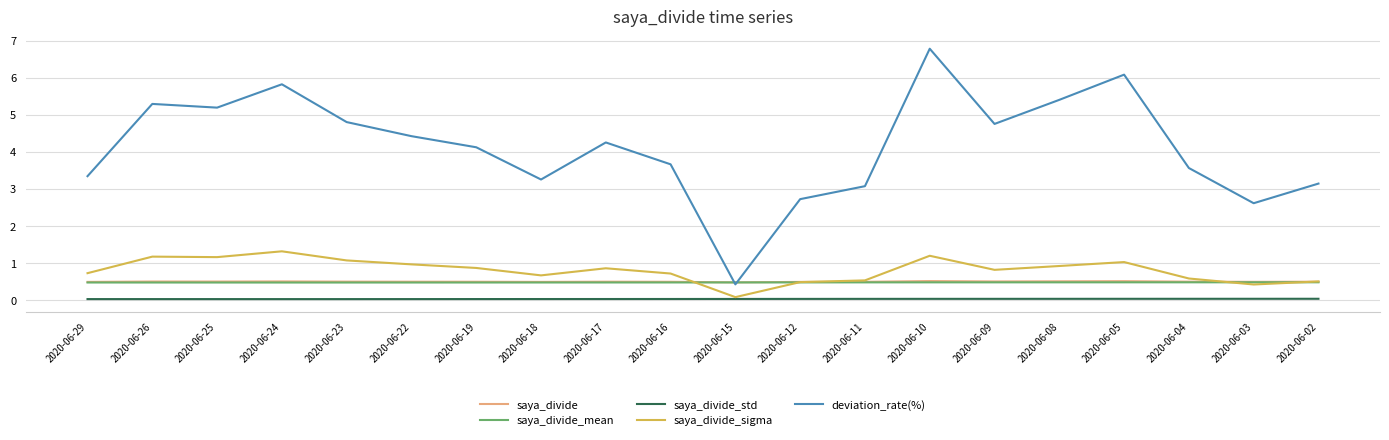

True or false: saya_divide has a value of 0.5 at 2020-06-08.

True